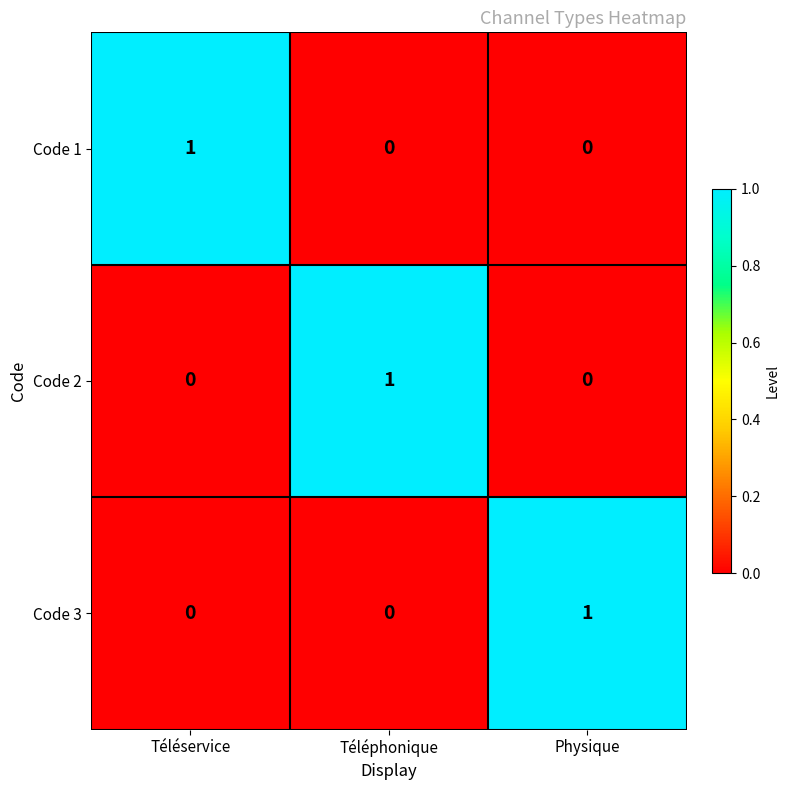

Reading left to right, list all the values displayed in this chart.

Code 1: Téléservice=1	Téléphonique=0	Physique=0
Code 2: Téléservice=0	Téléphonique=1	Physique=0
Code 3: Téléservice=0	Téléphonique=0	Physique=1